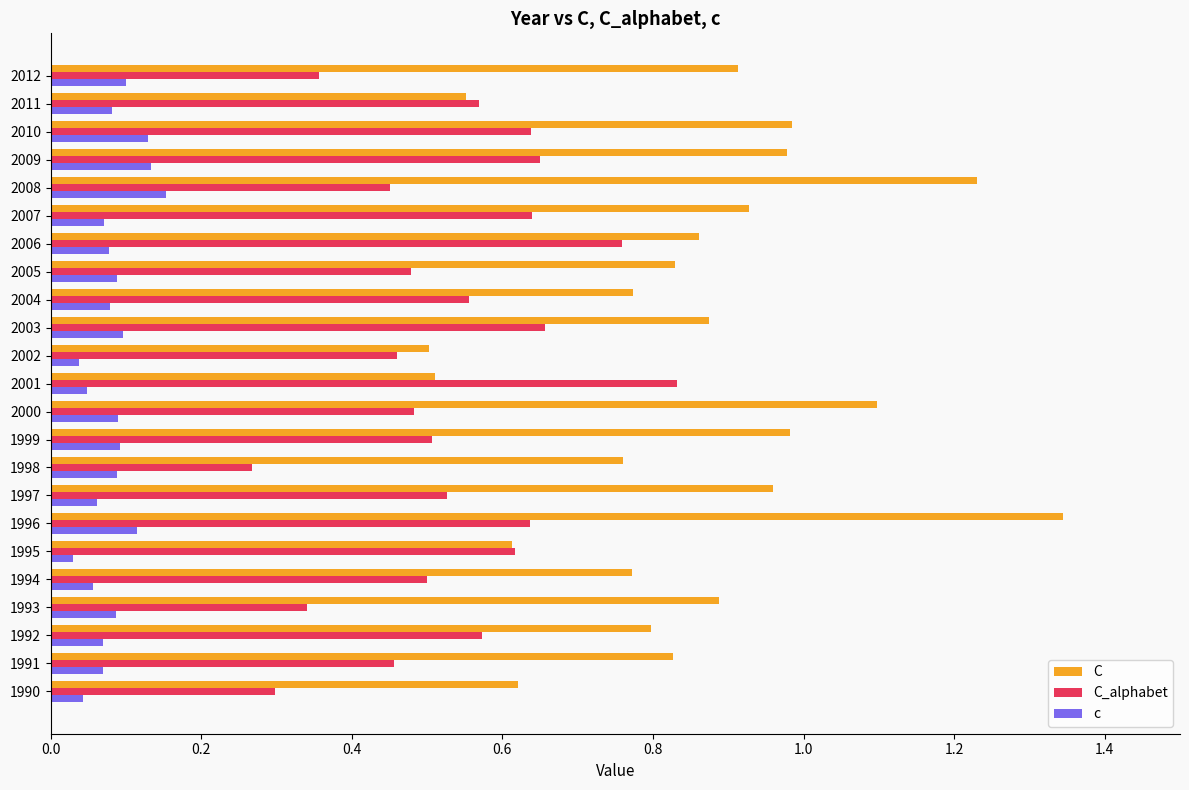

At which label does C_alphabet reach its peak?

2001